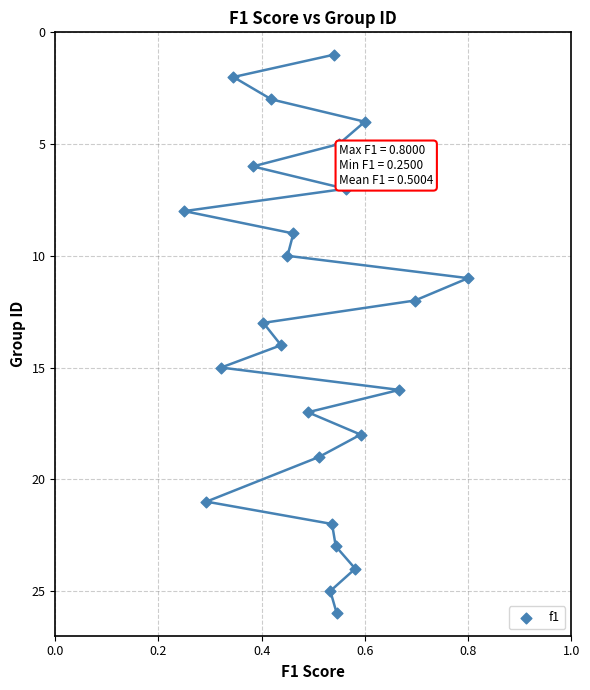

What is the range of Y values (max minus min)?

25